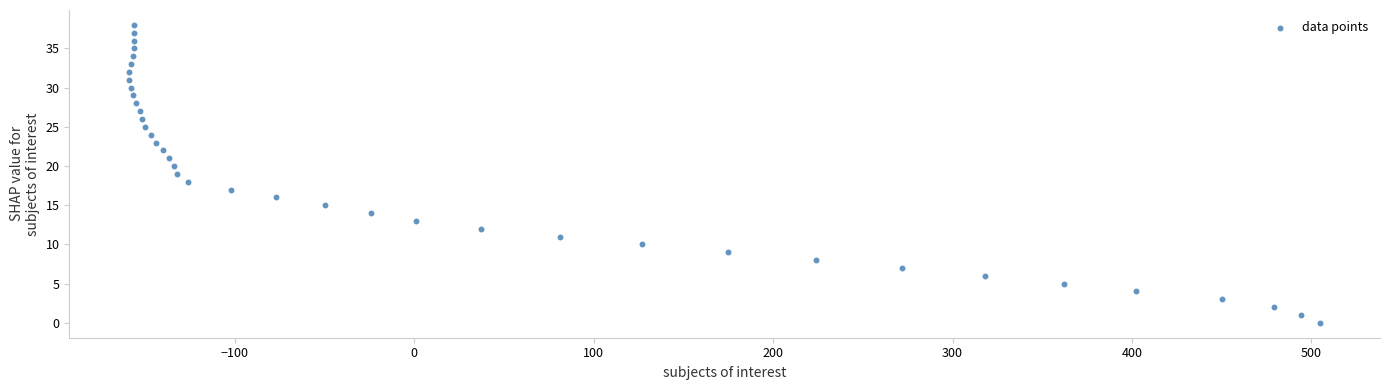

What is the range of X values (max minus min)?

664